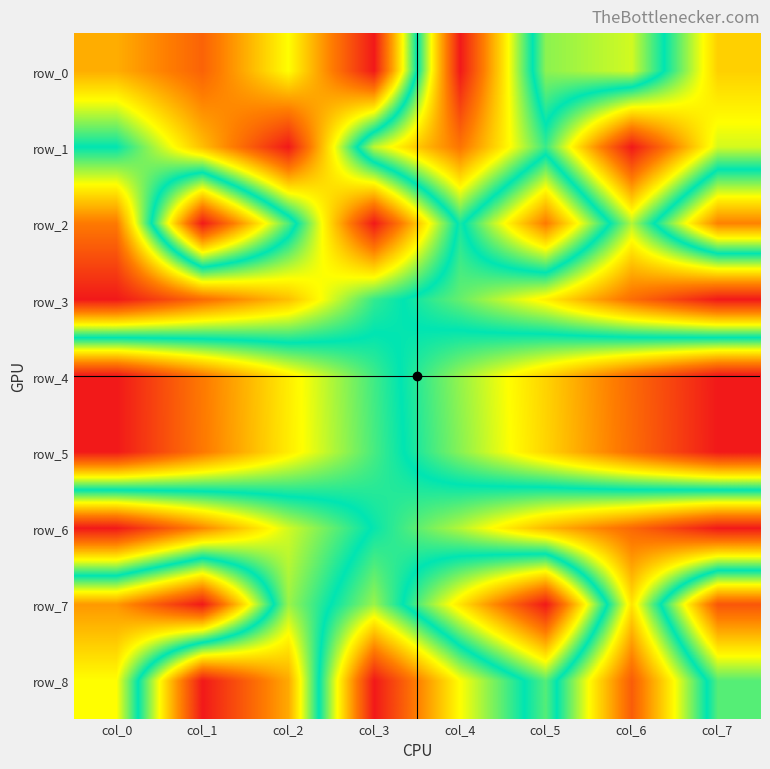

The row_6 series shows 1.6 at col_0. True or false?

False